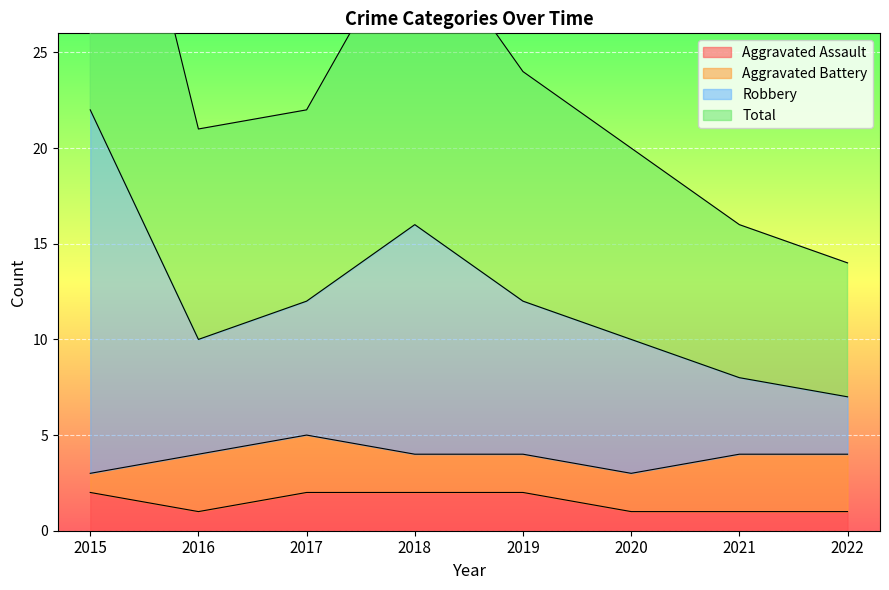

The value of Aggravated Assault at 2018 is 1. True or false?

False